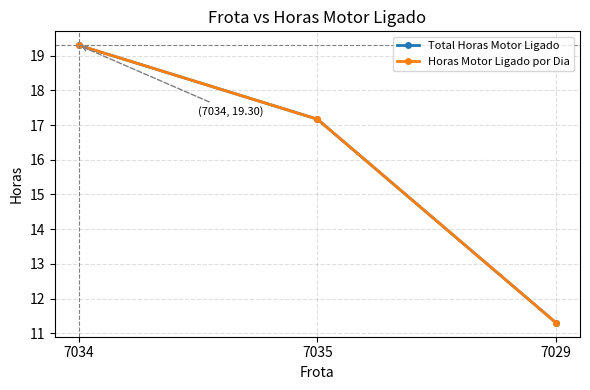

Is this an area chart (filled region under the line)?

No